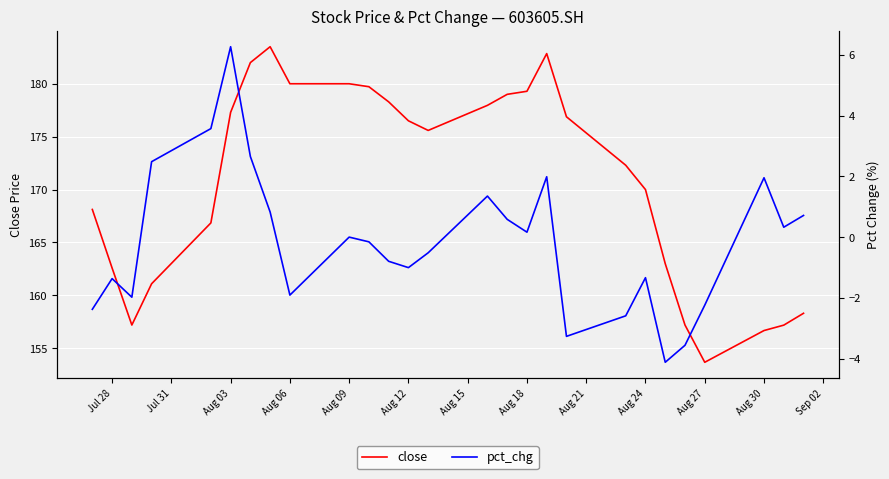

Reading left to right, what are all the values shown in this chart?

close: 168.1	162.6	157.2	161.1	166.8	177.3	182.0	183.5	180.0	180.0	179.7	178.3	176.5	175.6	178.0	179.0	179.3	182.8	176.9	172.3	170.0	163.0	157.2	153.7	156.7	157.2	158.3
pct_chg: -2.4	-1.4	-2.0	2.5	3.6	6.3	2.7	0.8	-1.9	0.0	-0.2	-0.8	-1.0	-0.5	1.3	0.6	0.2	2.0	-3.3	-2.6	-1.3	-4.1	-3.6	-2.2	2.0	0.3	0.7